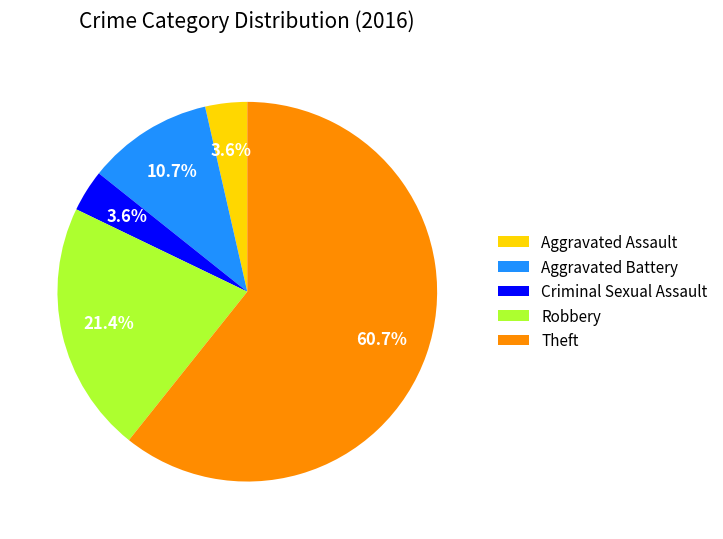

Between Criminal Sexual Assault and Aggravated Battery, which is larger?

Aggravated Battery